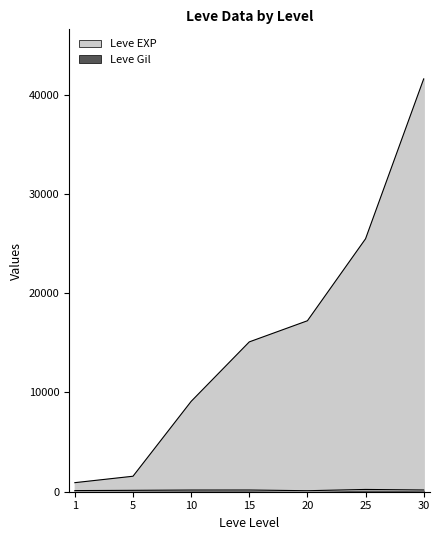

What is the difference between the Leve Gil values at 5 and 10?

29